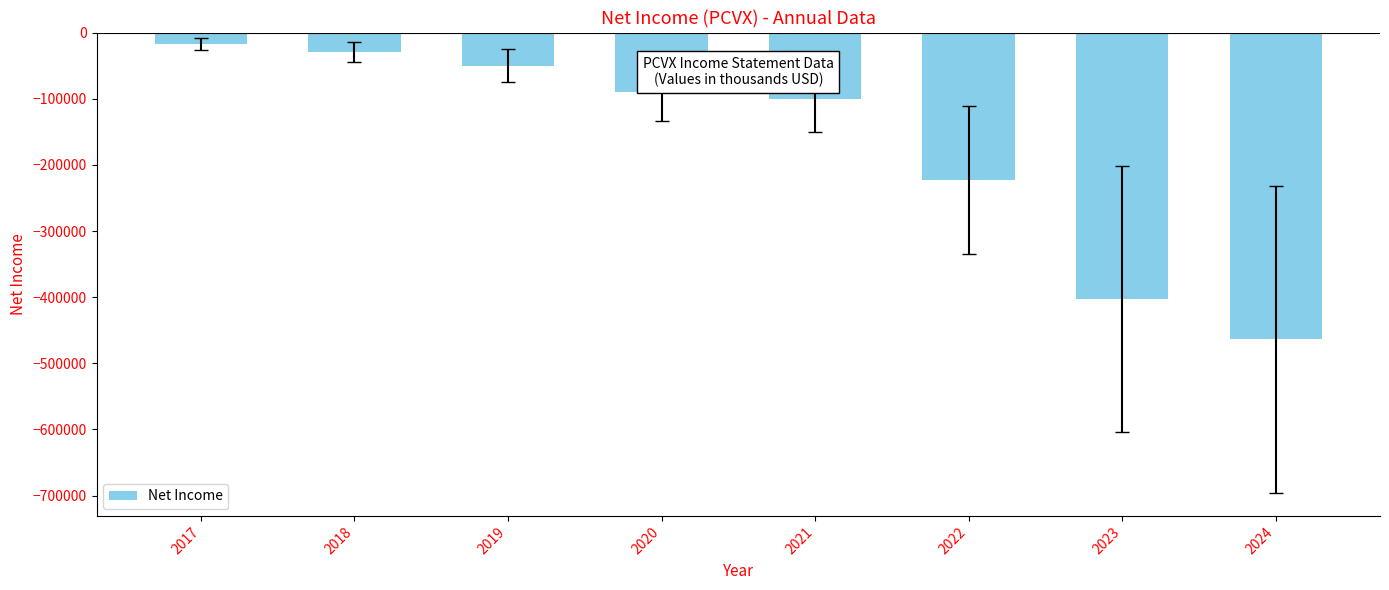

What is the minimum value shown in the chart?

-463900